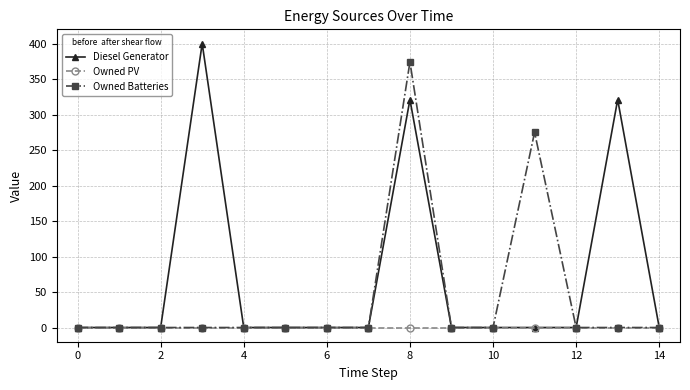

Rank the series by their average value, from highest to lowest.

Diesel Generator, Owned Batteries, Owned PV